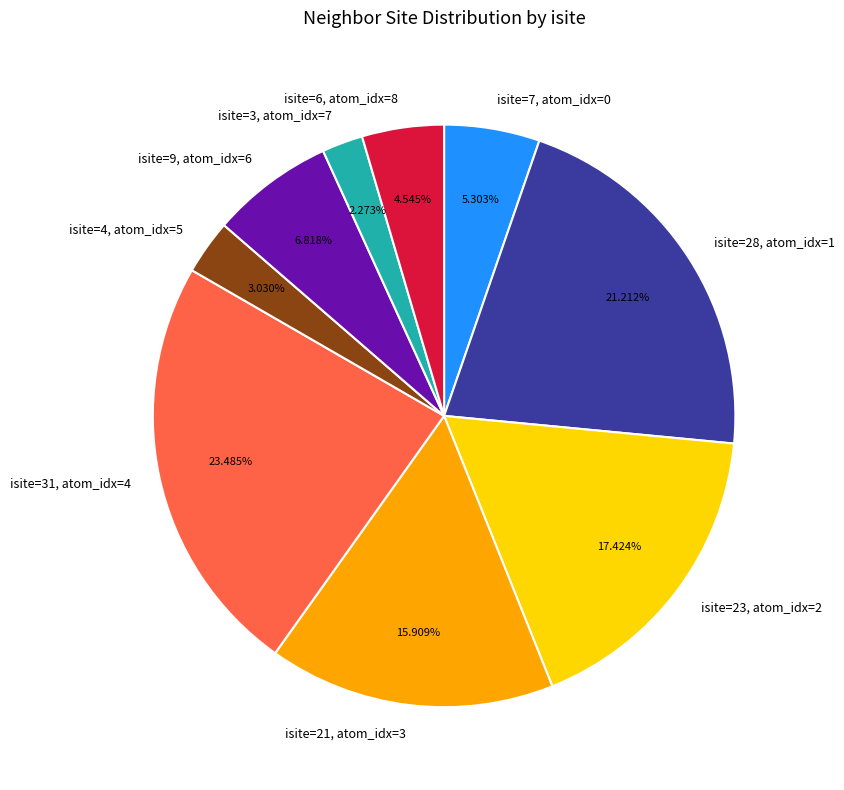

Is there any slice that represents more than half of the pie?

No